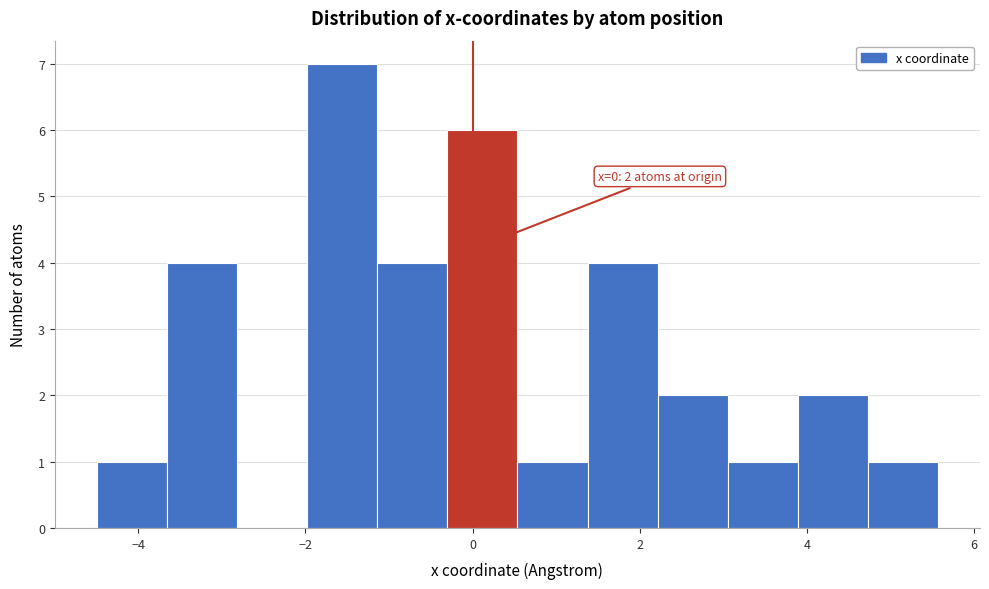

Over which range of the x-axis is the bar tallest?

-2.0 to -1.2